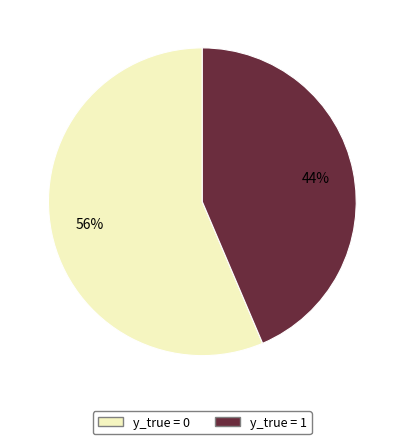

Count the number of slices in the pie.

2